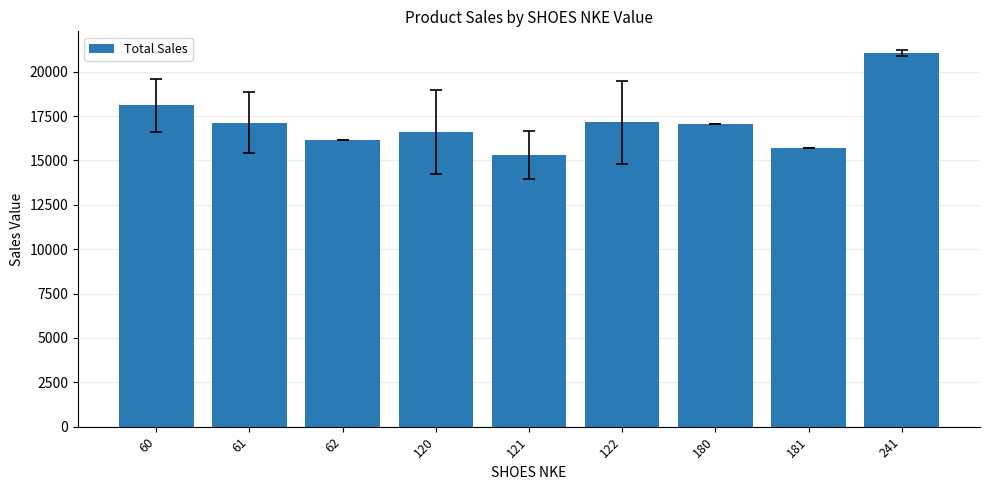

Is it true that the value at 181 is 15708.0?

True